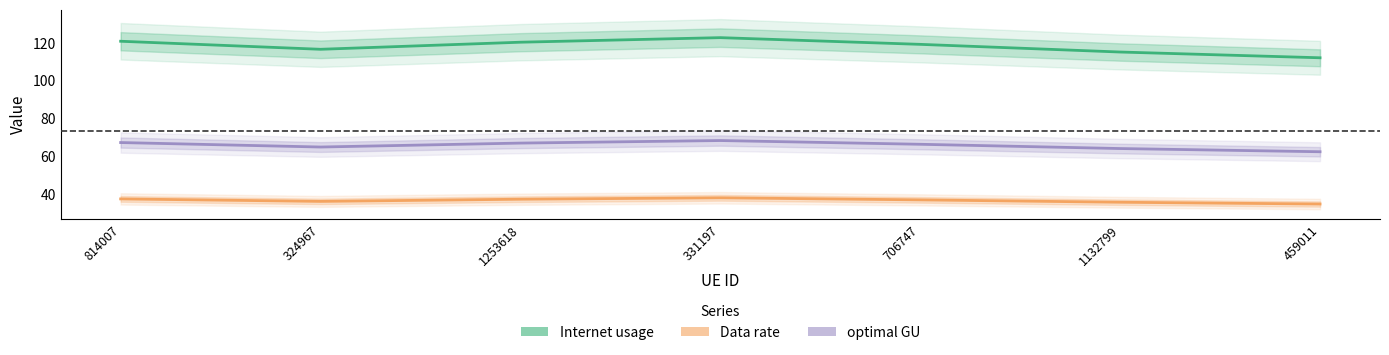

True or false: Data rate and optimal GU cross at least once.

False